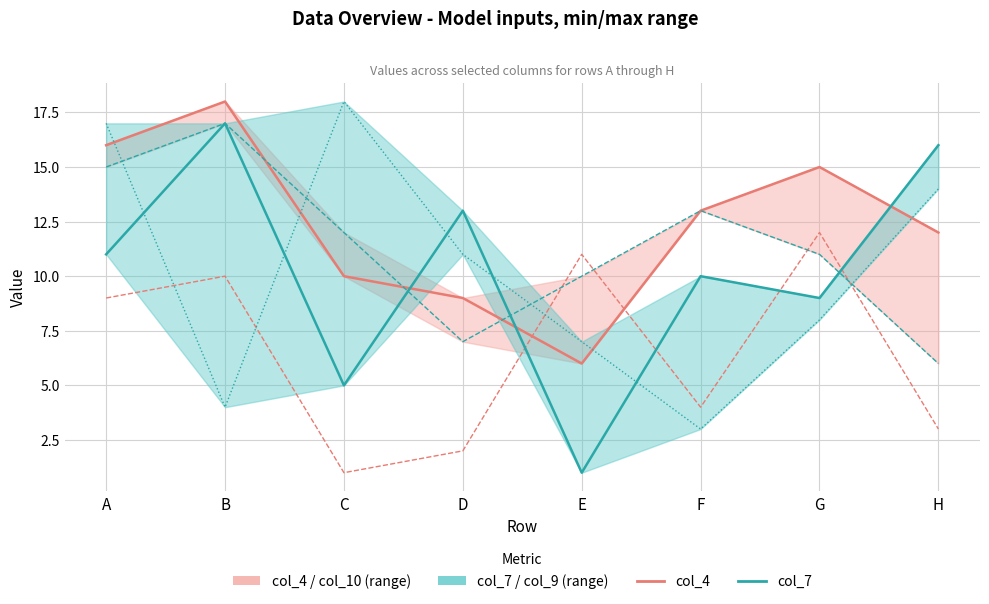

At which label is col_2 closest to 6?

F